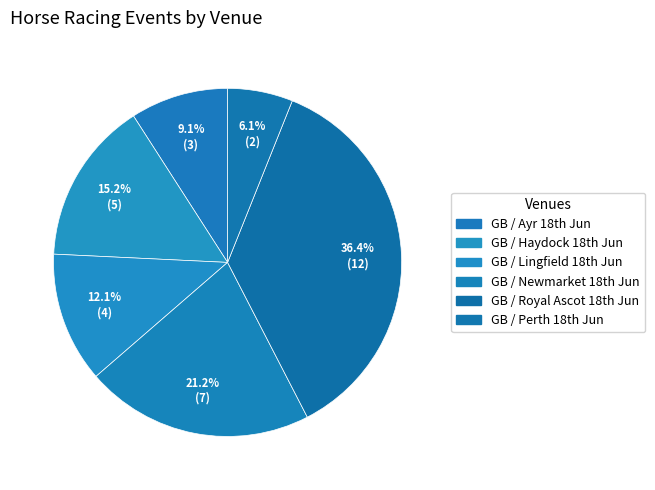

Which slice is the largest?

GB / Royal Ascot 18th Jun